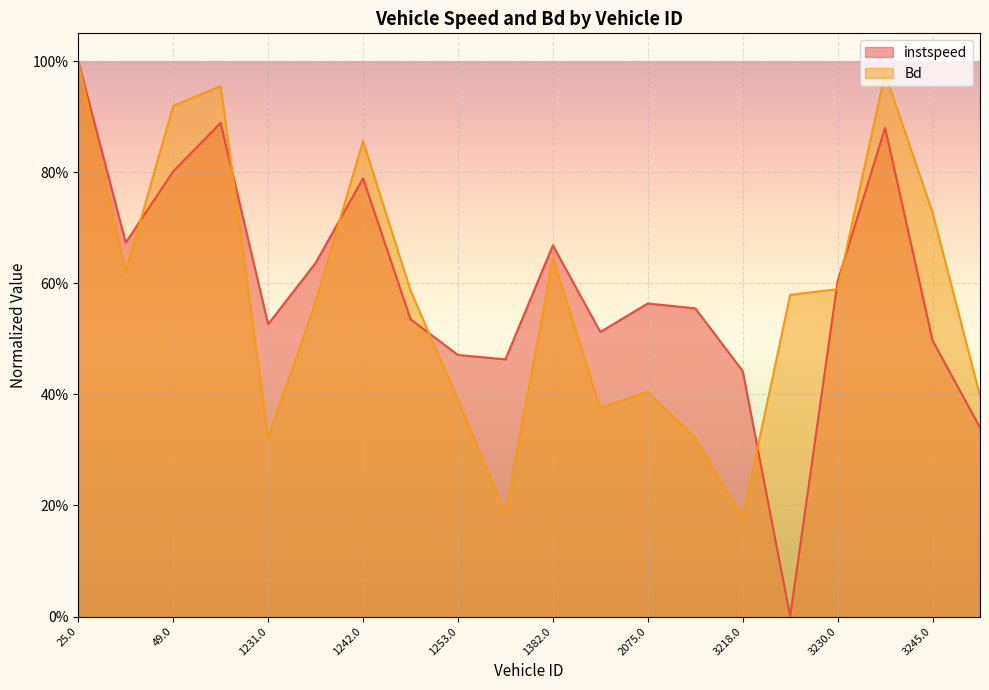

Does the chart display data point markers on the line(s)?

No